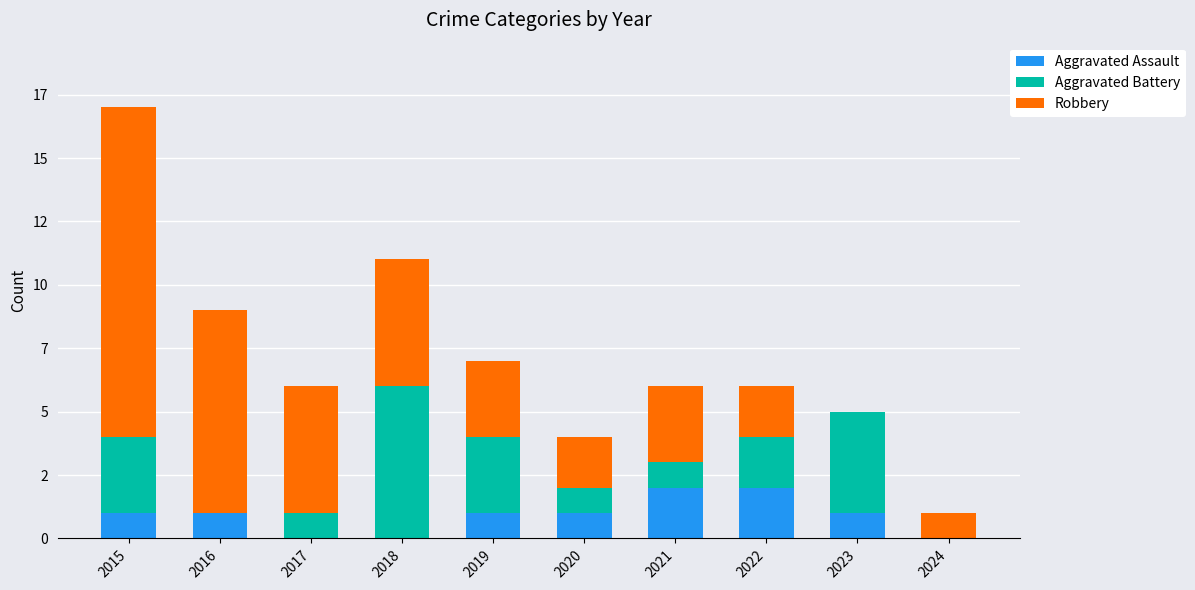

Are the bars horizontal?

No